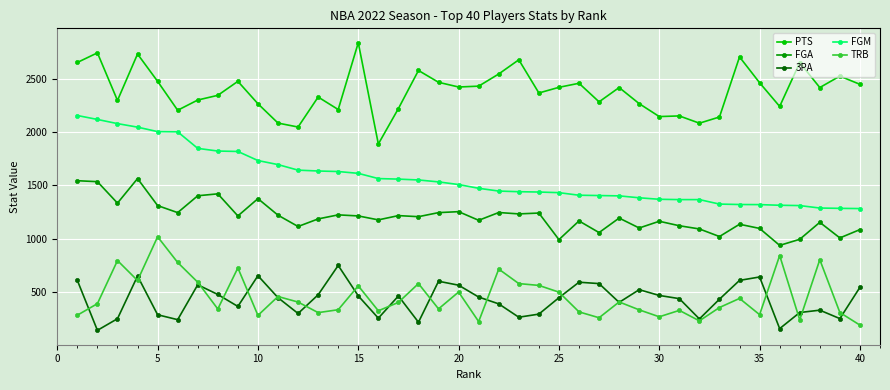

True or false: 3PA has more than 2 points higher than both neighbors.

True